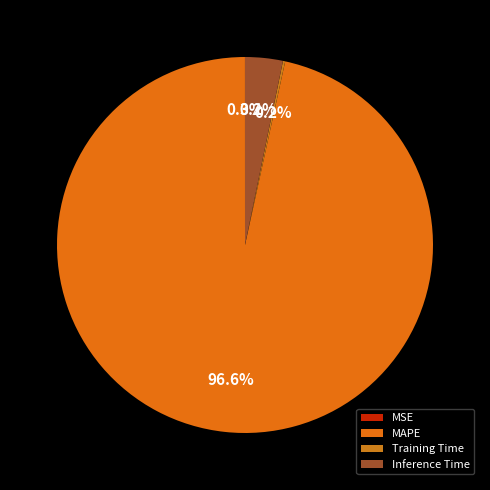

Is there any slice that represents more than half of the pie?

Yes